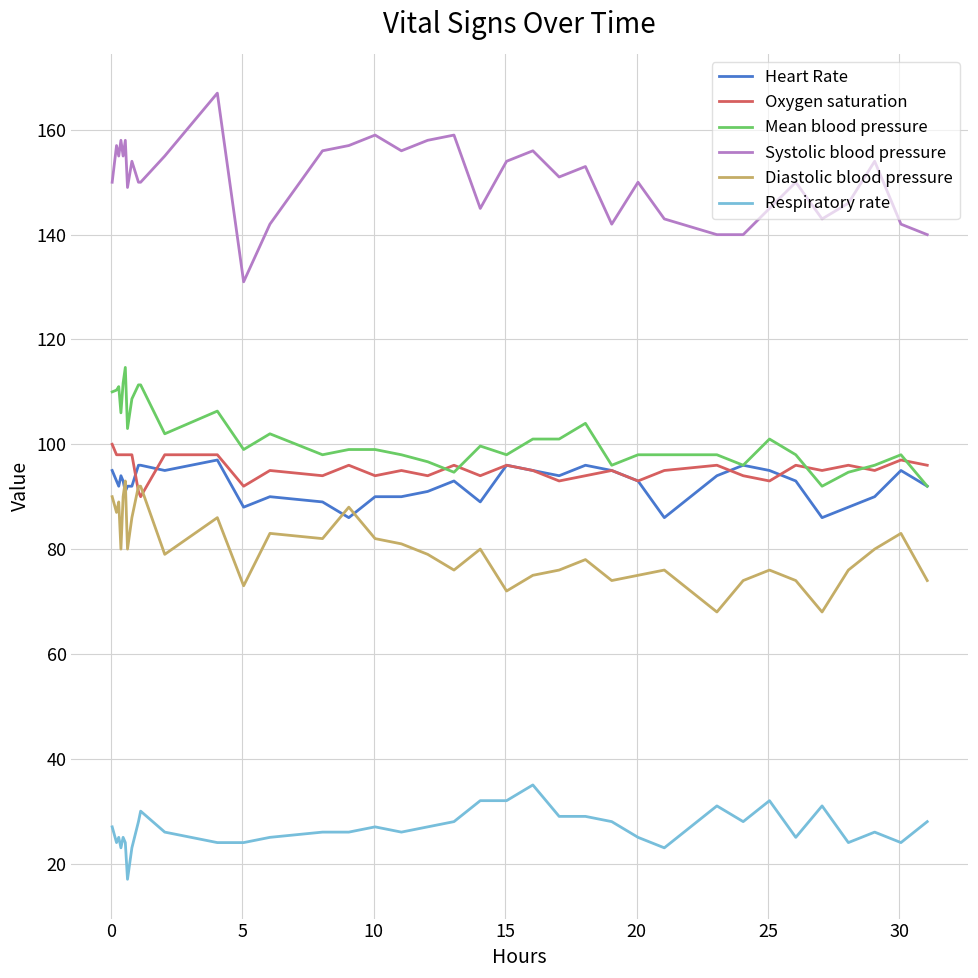

At how many categories does at least one series exceed 88?

37